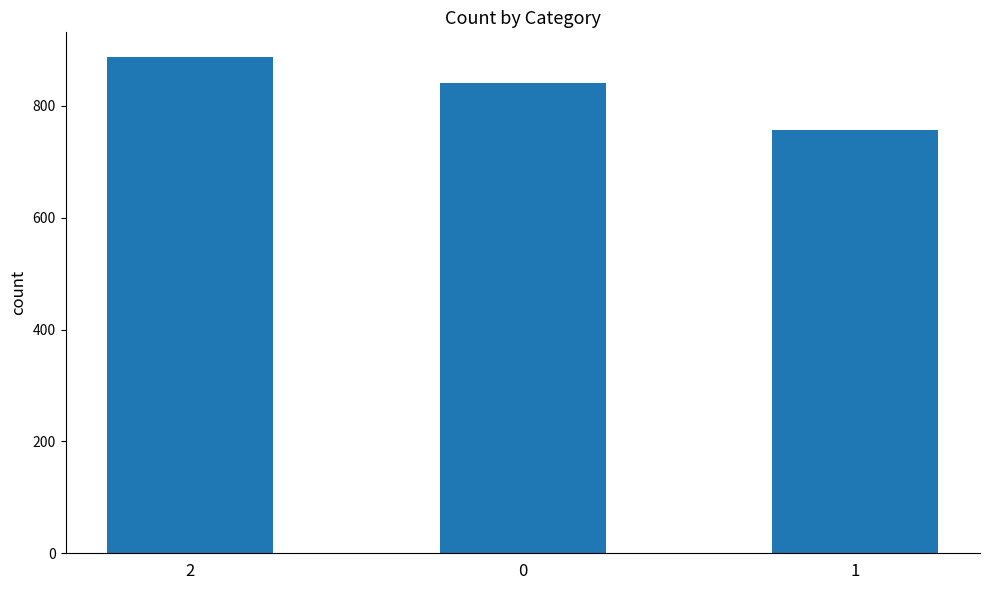

Rank the categories by value from lowest to highest.

1, 0, 2